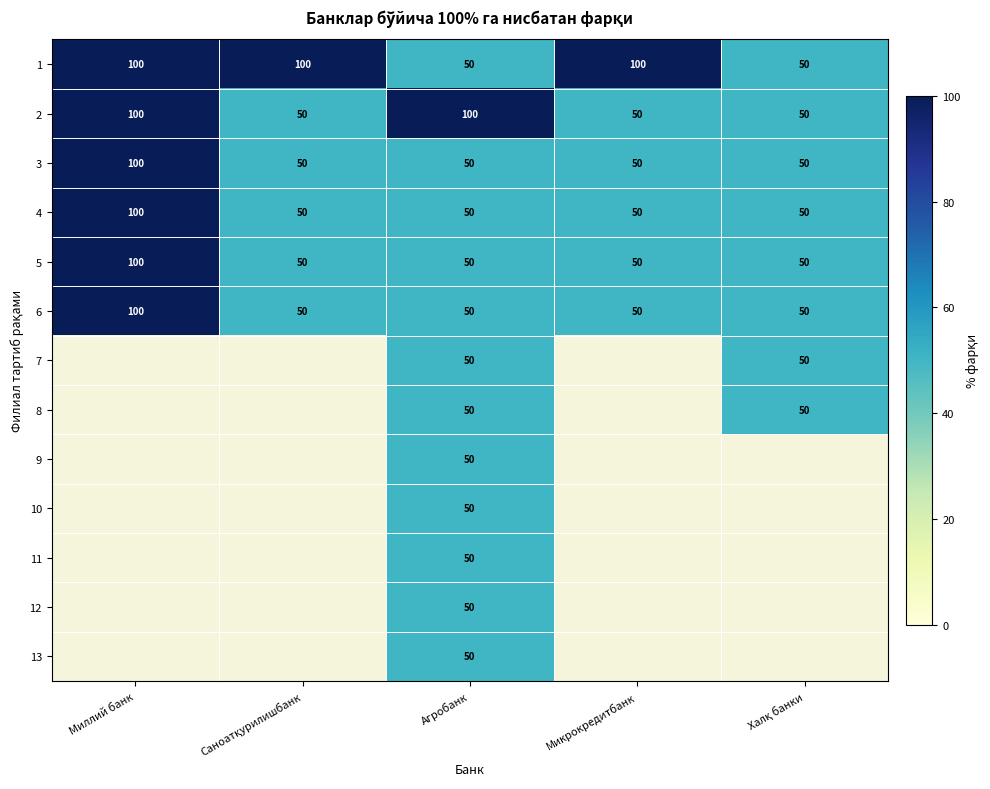

What is the difference between the maximum and minimum values in the 3 series?

50